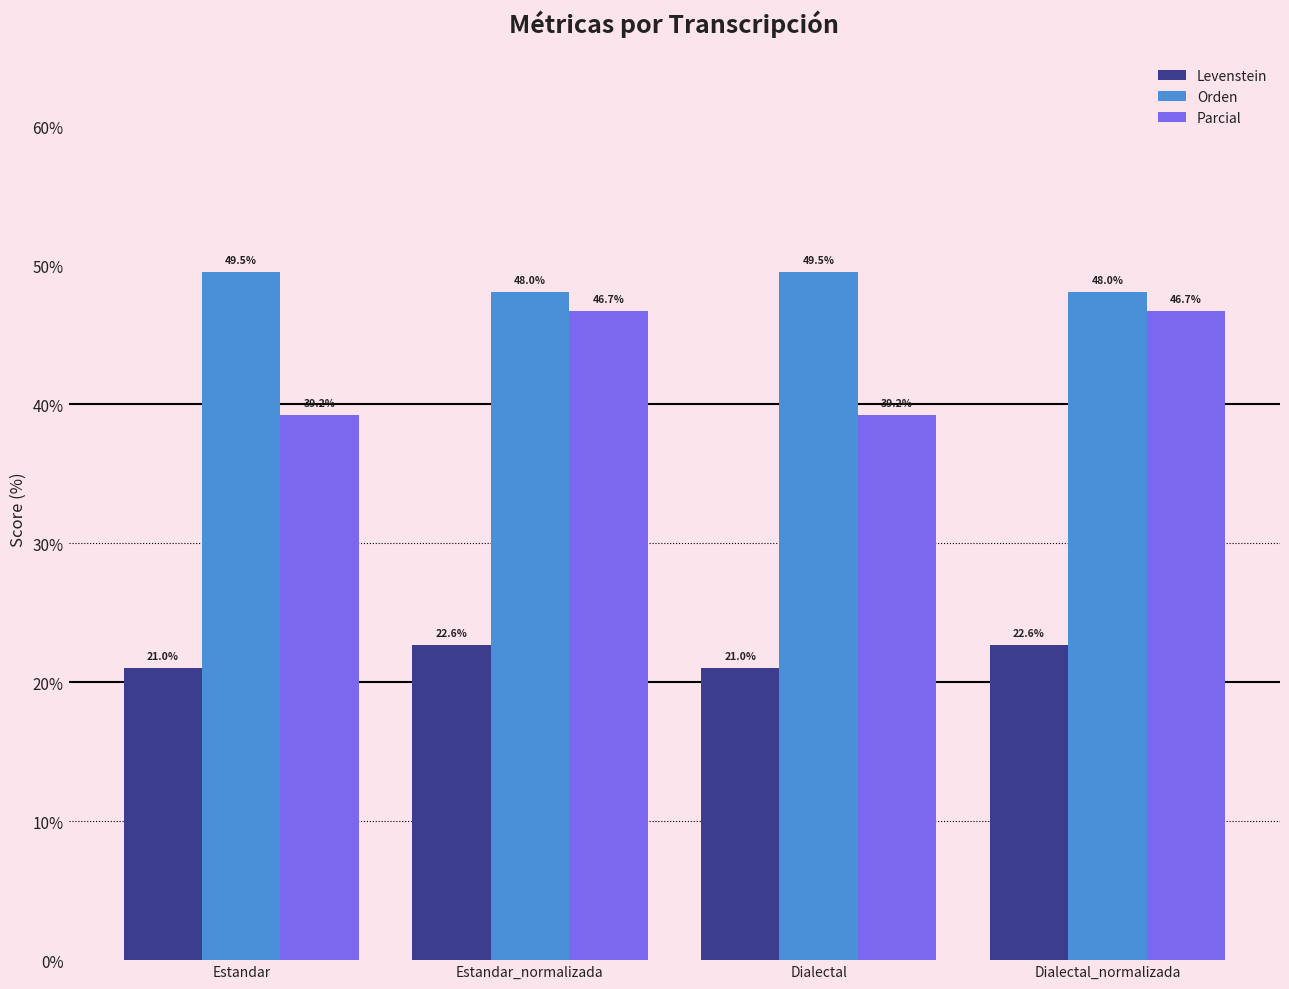

Is the value of Orden at Dialectal greater than the value of Parcial at Estandar?

Yes